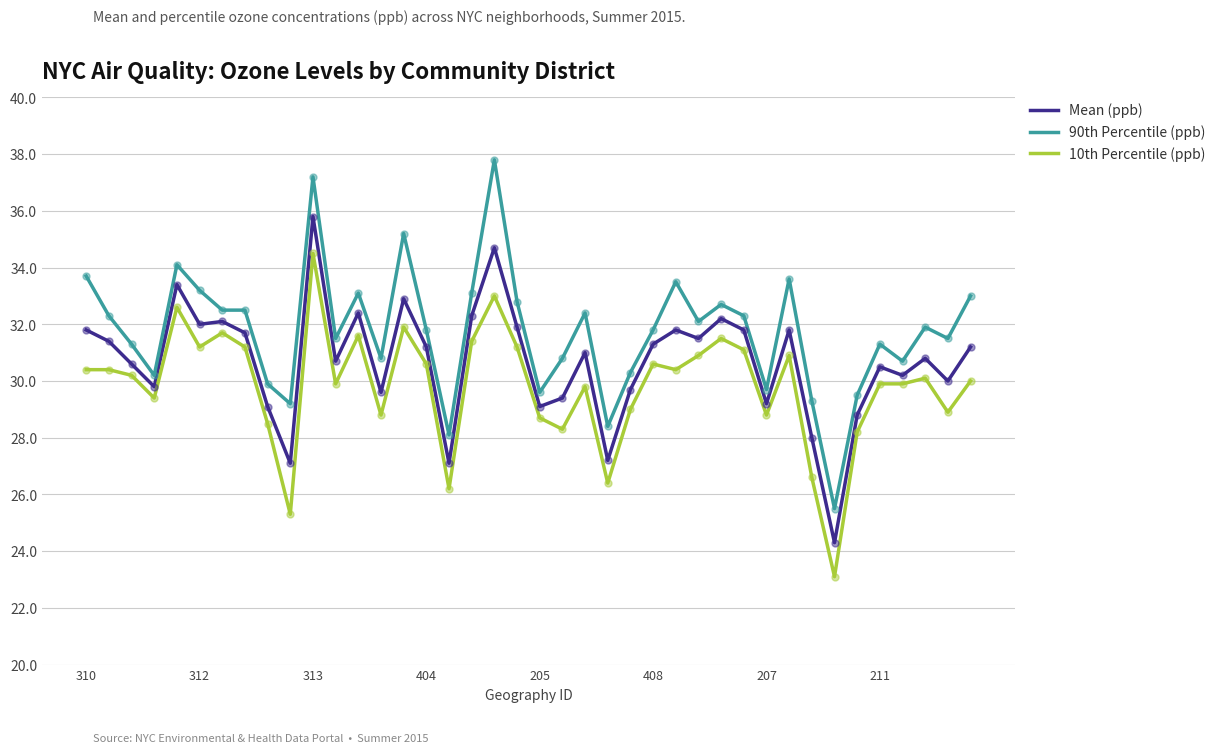

What are all the series names shown in the legend?

Mean (ppb), 90th Percentile (ppb), 10th Percentile (ppb)